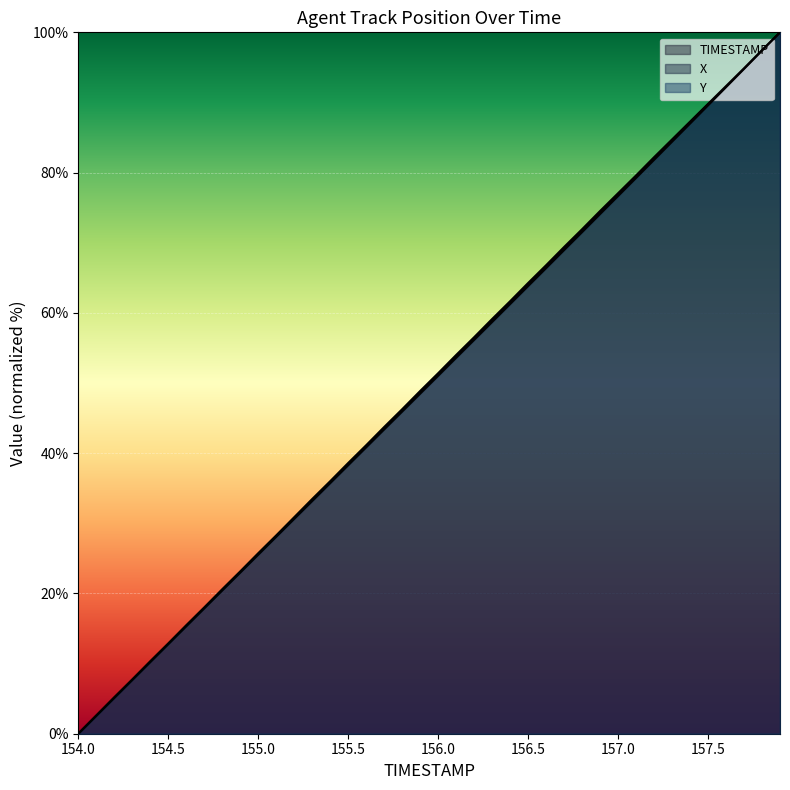

Which category has the highest value in the TIMESTAMP series?

157.9